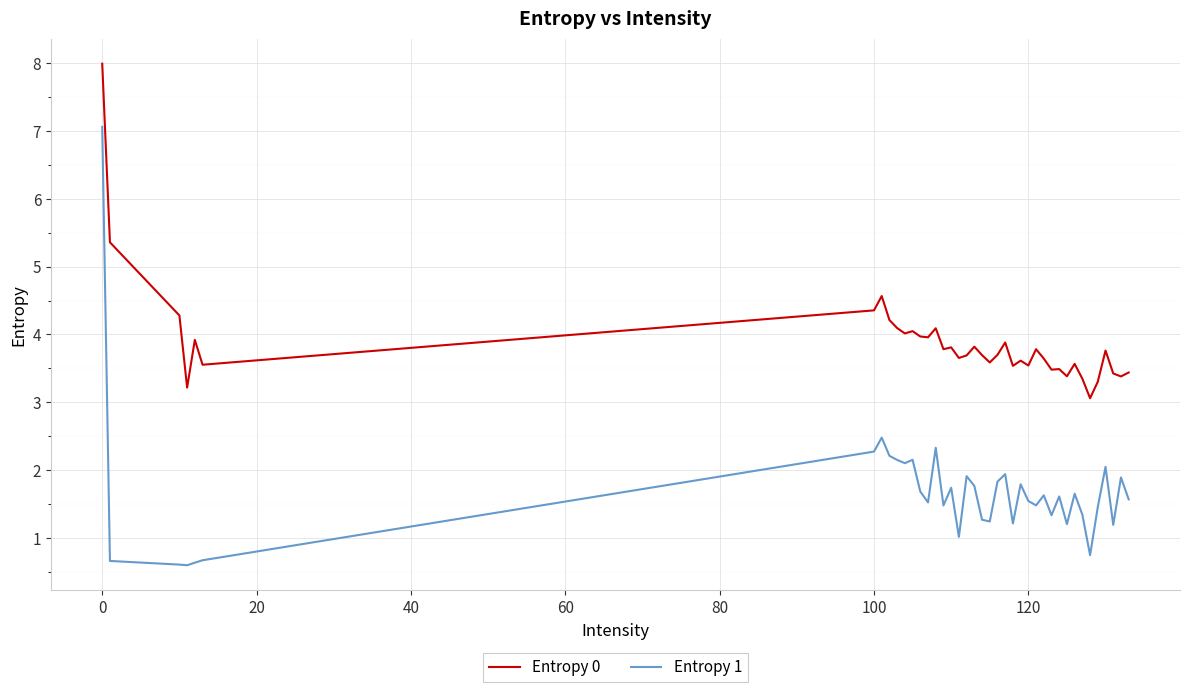

Which series has the widest spread of values?

Entropy 1